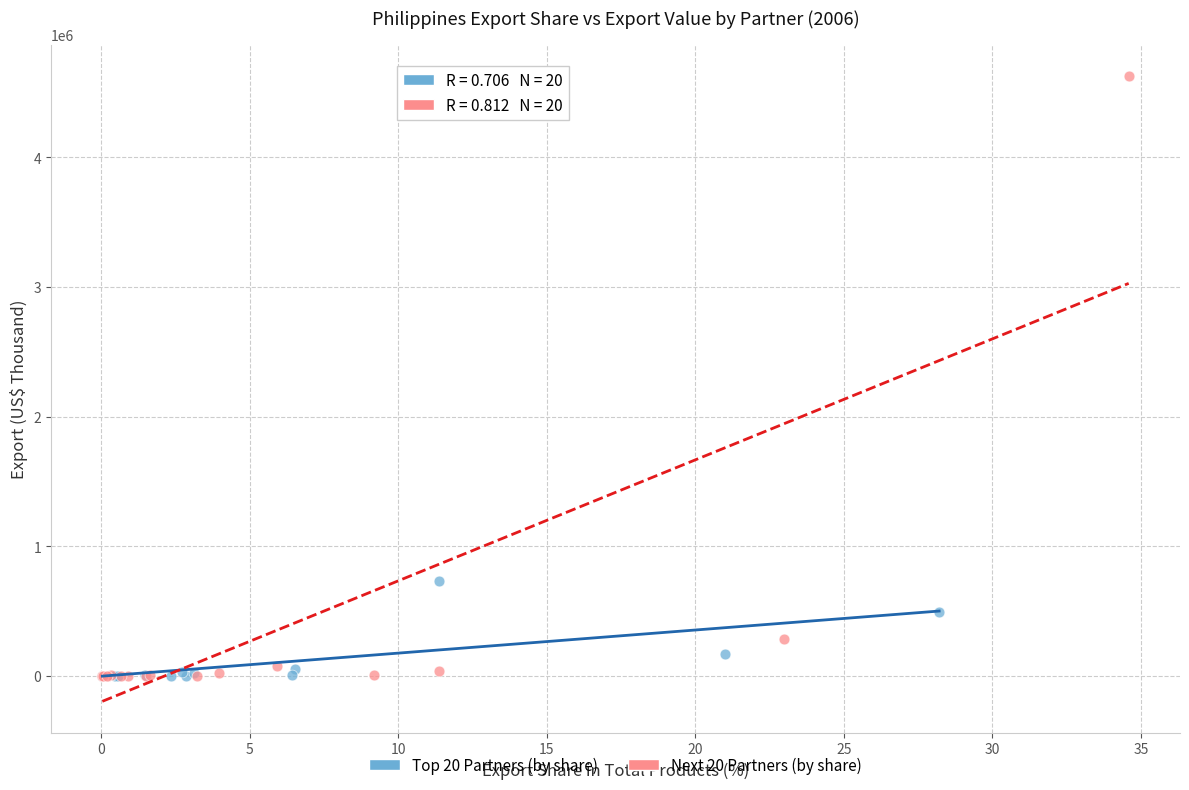

What are all the series names shown in the legend?

Top 20 Partners (by share), Next 20 Partners (by share)